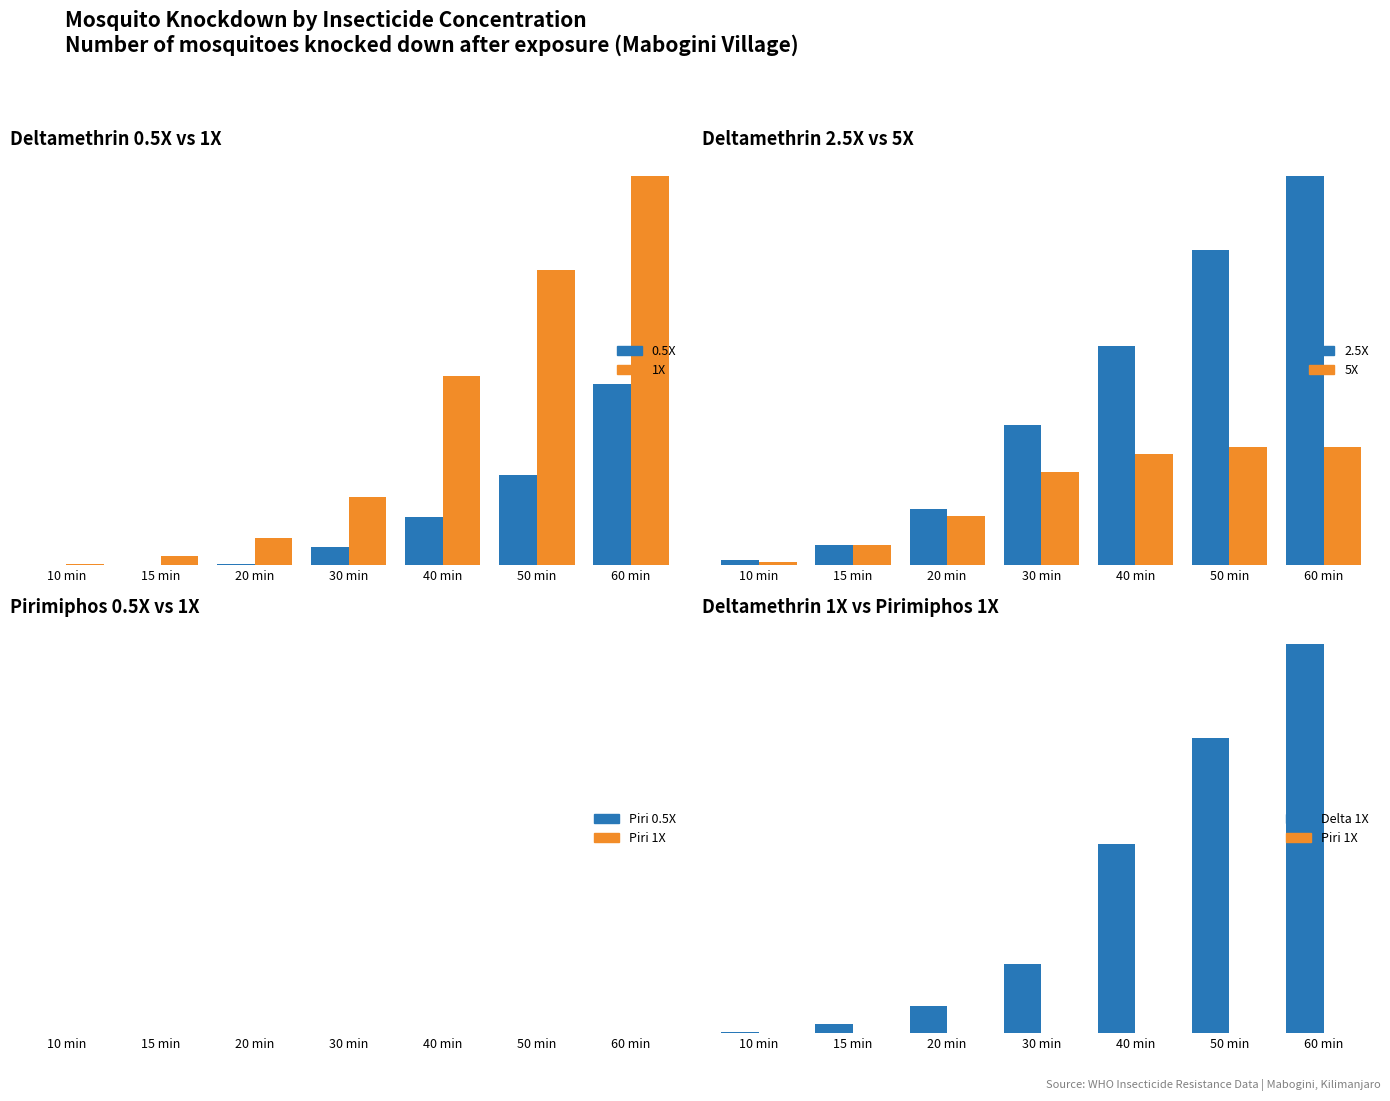

Reading left to right, extract all data points from this chart.

0	0	1	16	43	80	161